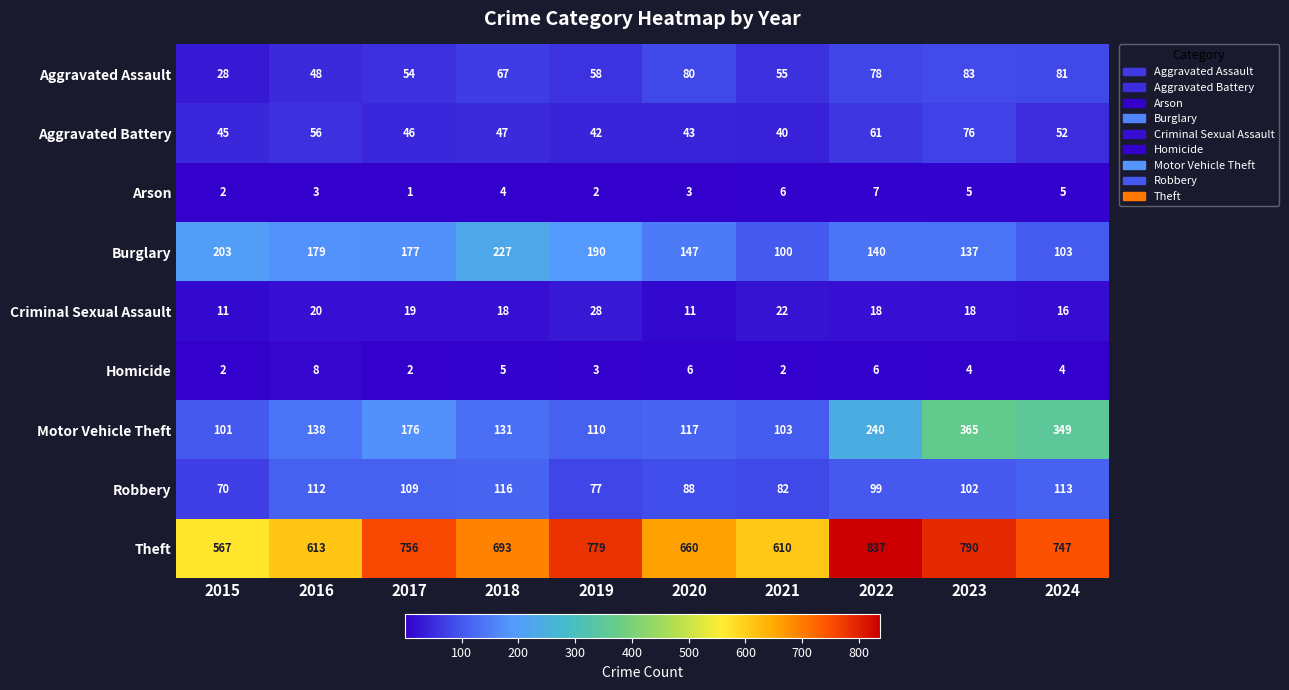

Which category has the highest value in the Robbery series?

2018